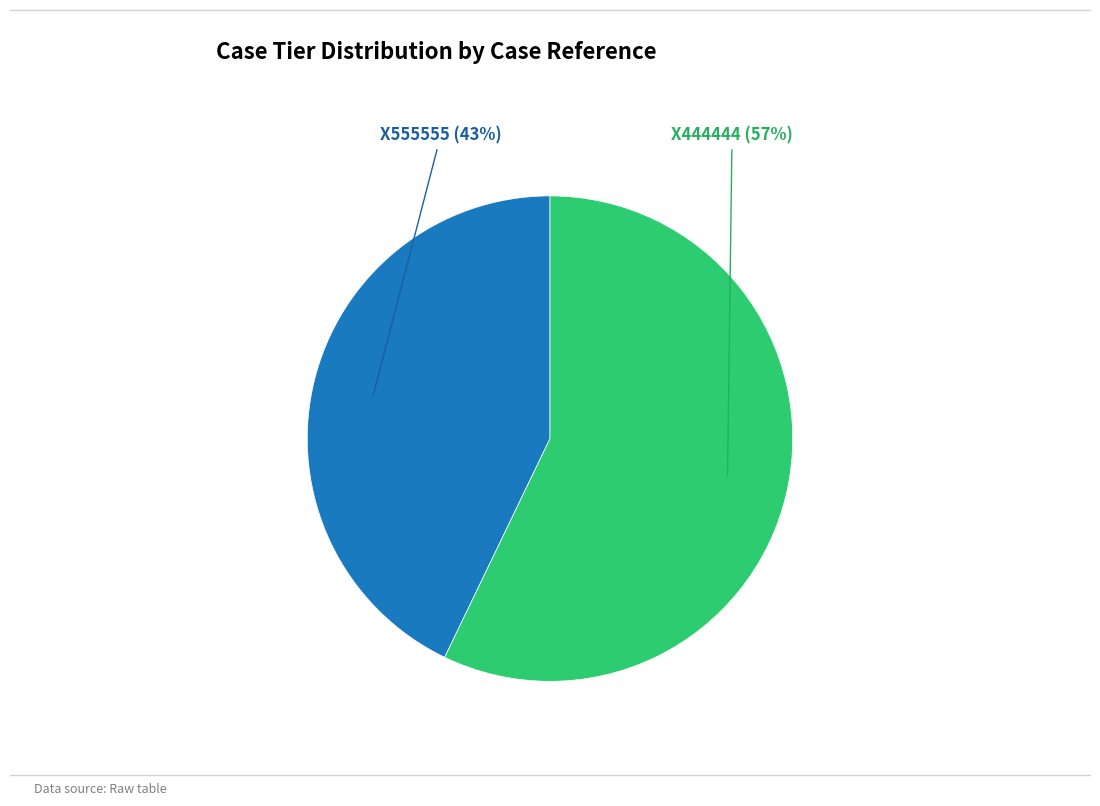

To the nearest percent, what is the difference between the largest and smallest slice percentages?

14%